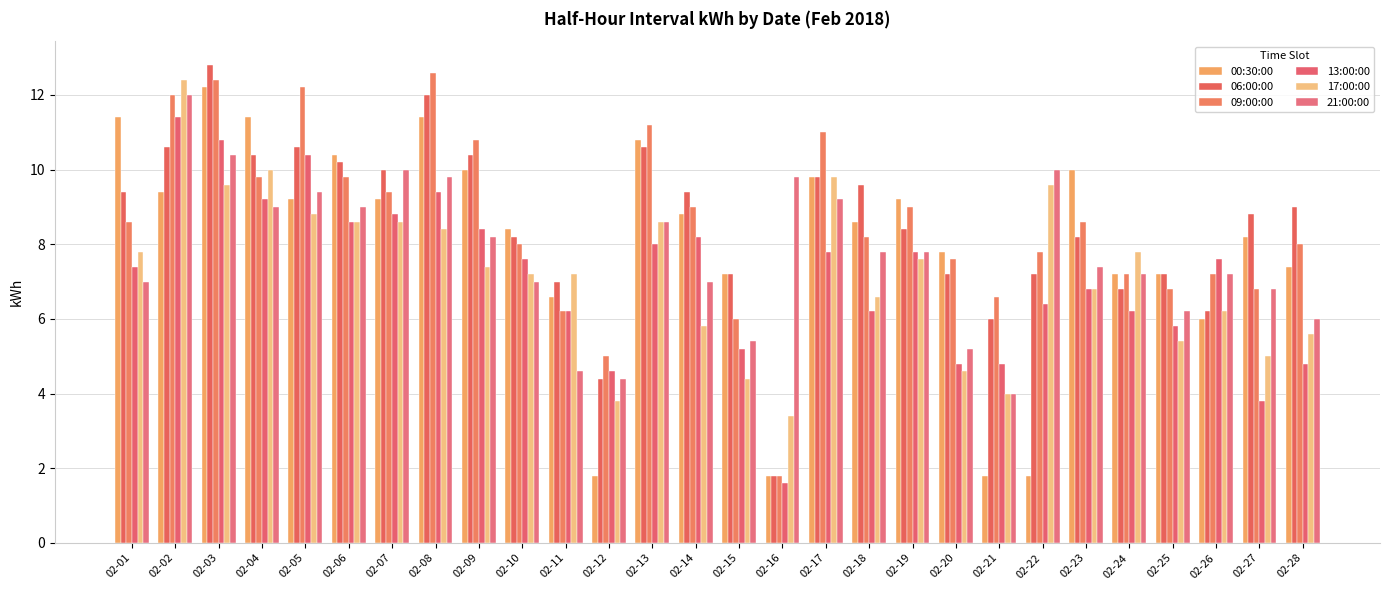

Read the 17:00:00 value at 02-17.

9.8